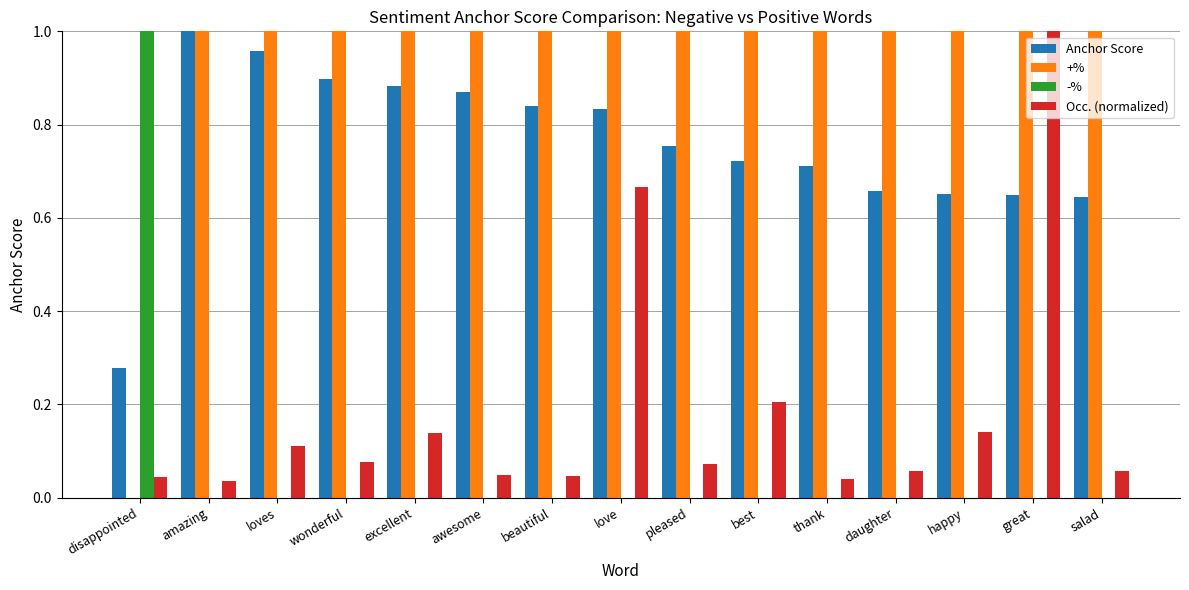

What is the sum of the +% values at excellent and beautiful?

2.0